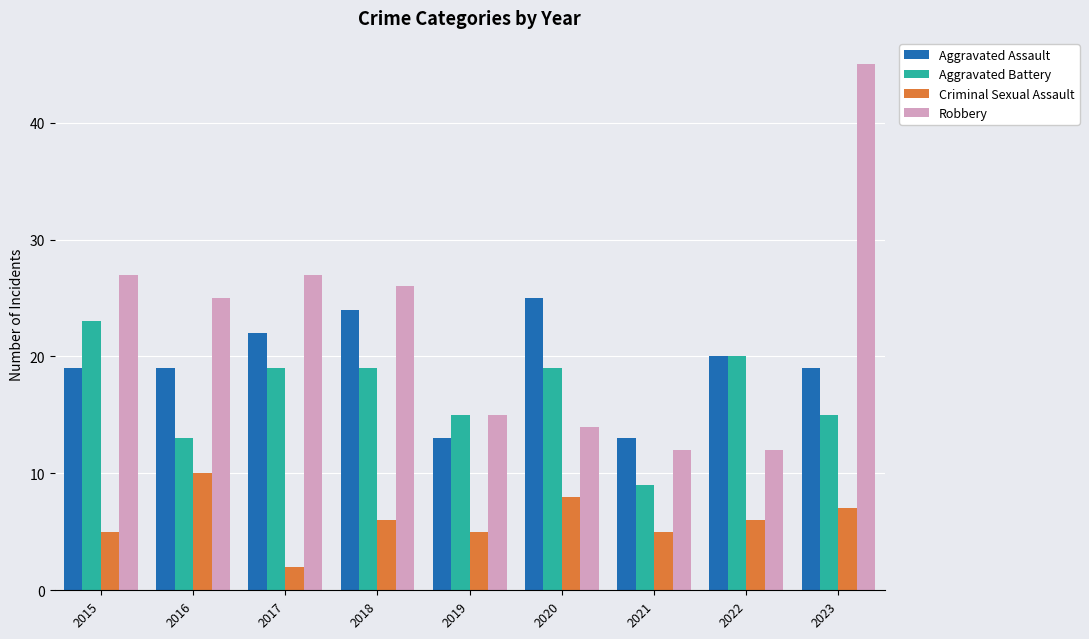

What is the difference between the maximum and minimum values in the Aggravated Assault series?

12